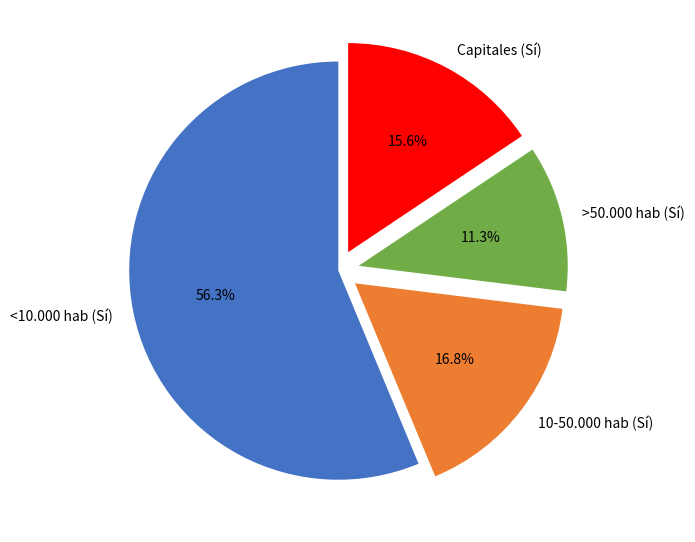

Combined, do <10.000 hab (Sí) and >50.000 hab (Sí) account for over 50%?

Yes